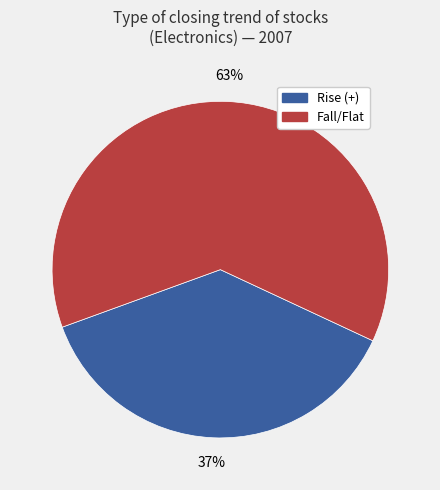

Does any single category account for the majority?

Yes